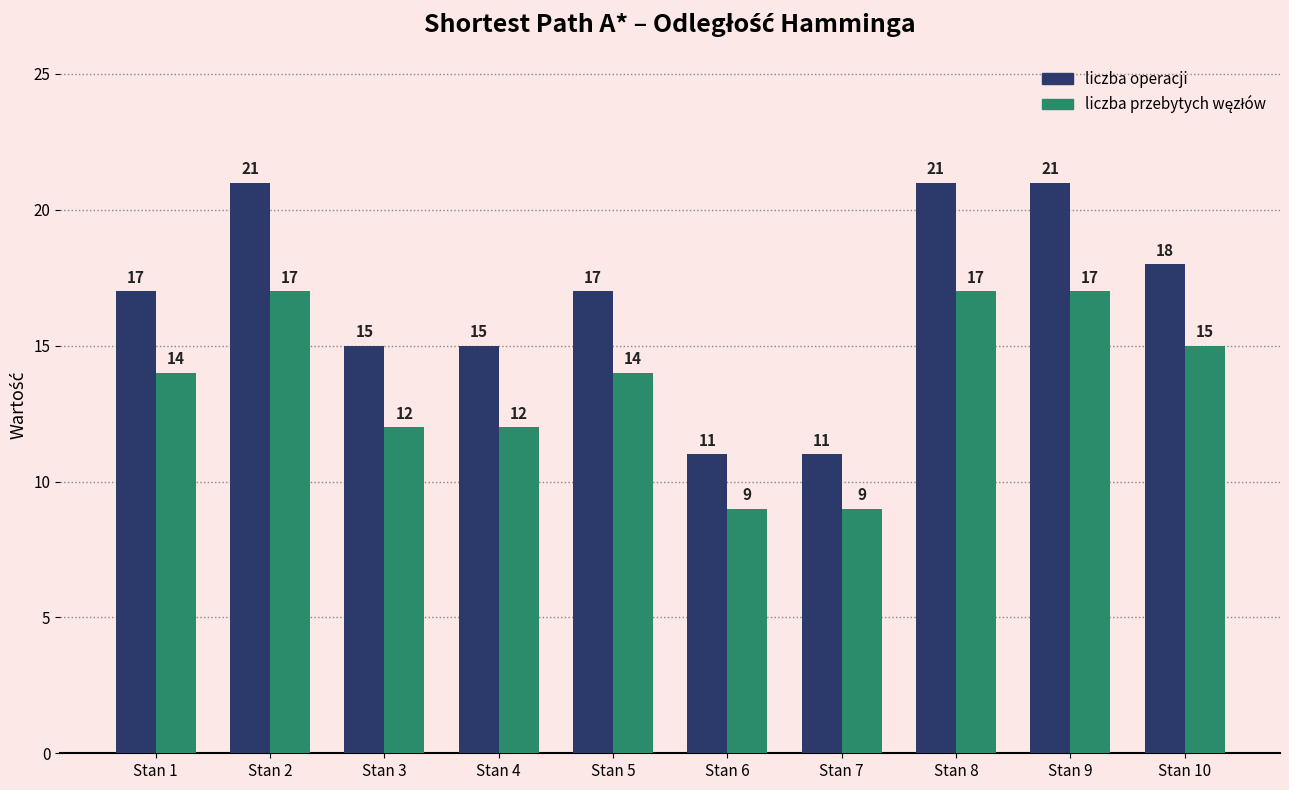

What is the average value of the liczba operacji series?

17